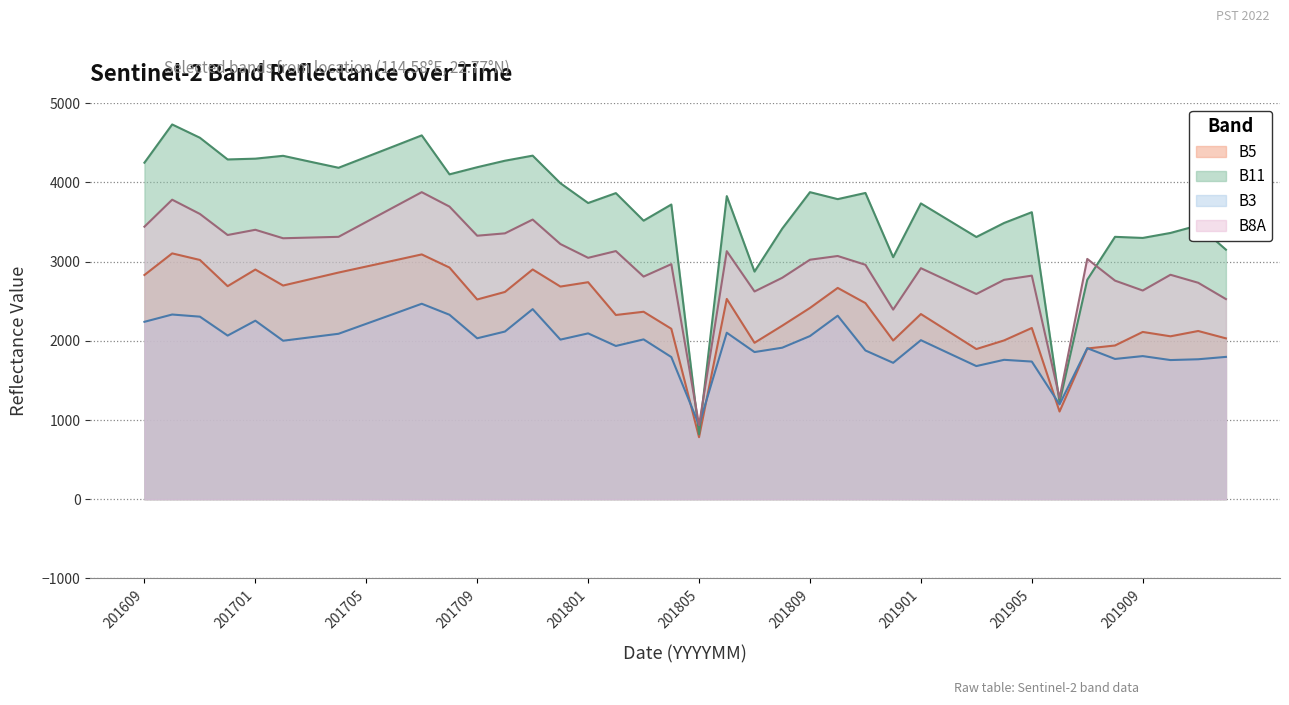

Where is the first local maximum for B11?

201610